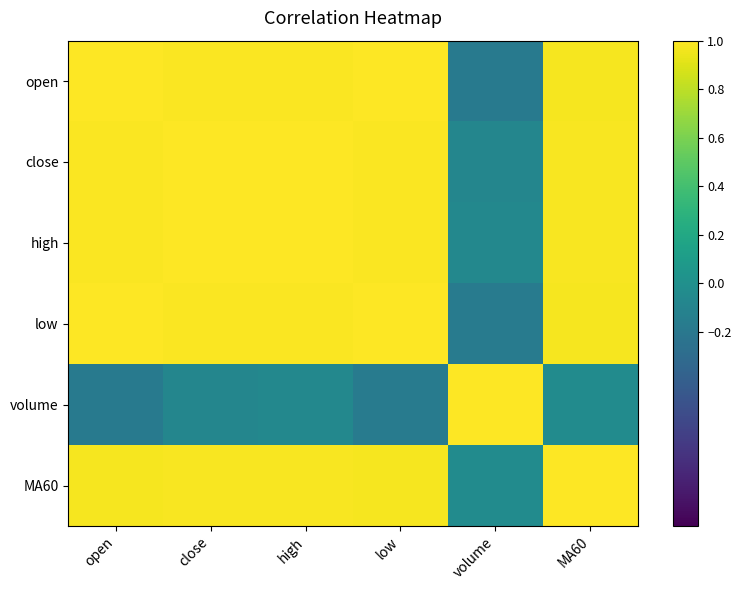

What is the maximum value shown in the chart?

1.0